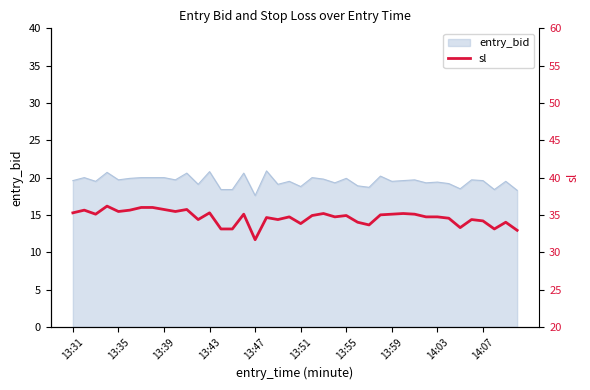

Count the number of categories in the chart.

40